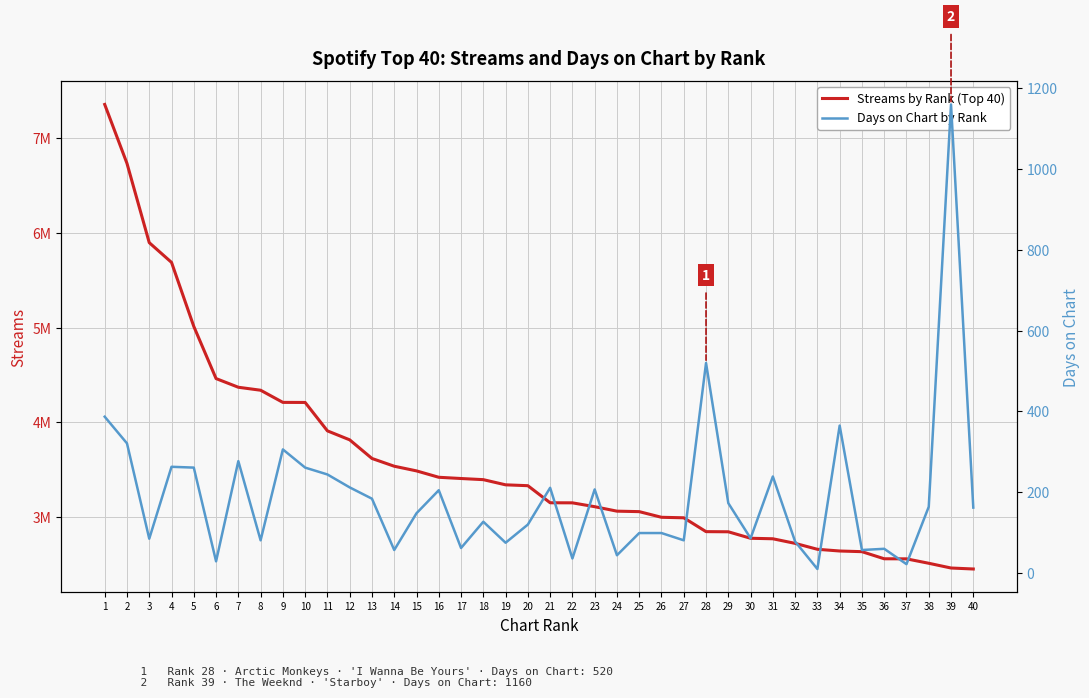

Does the chart have visible grid lines?

Yes